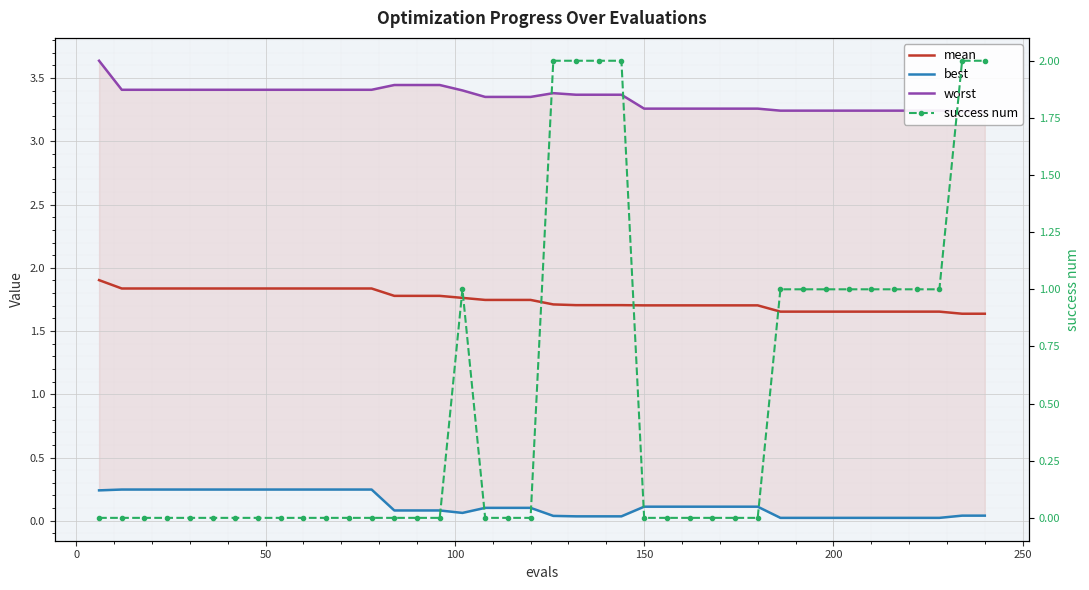

True or false: mean and best intersect in this chart.

False